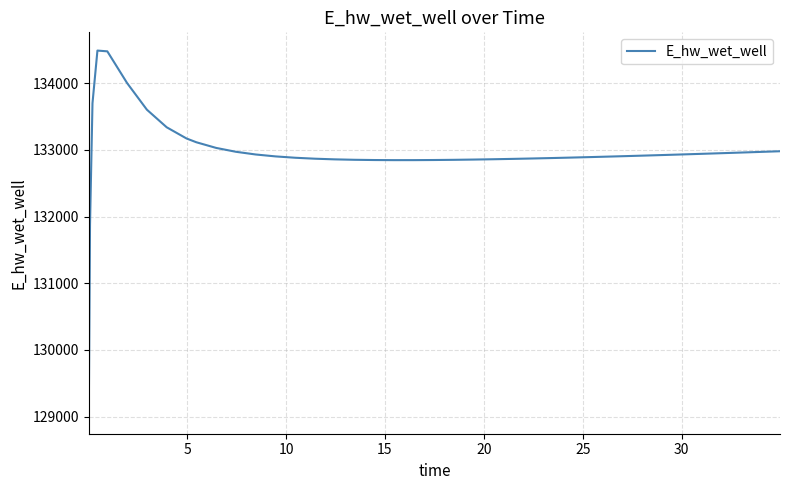

What is the average value?

132945.7